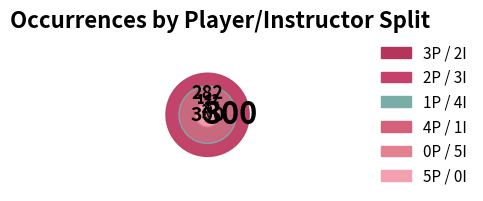

Is there any slice that represents more than half of the pie?

No